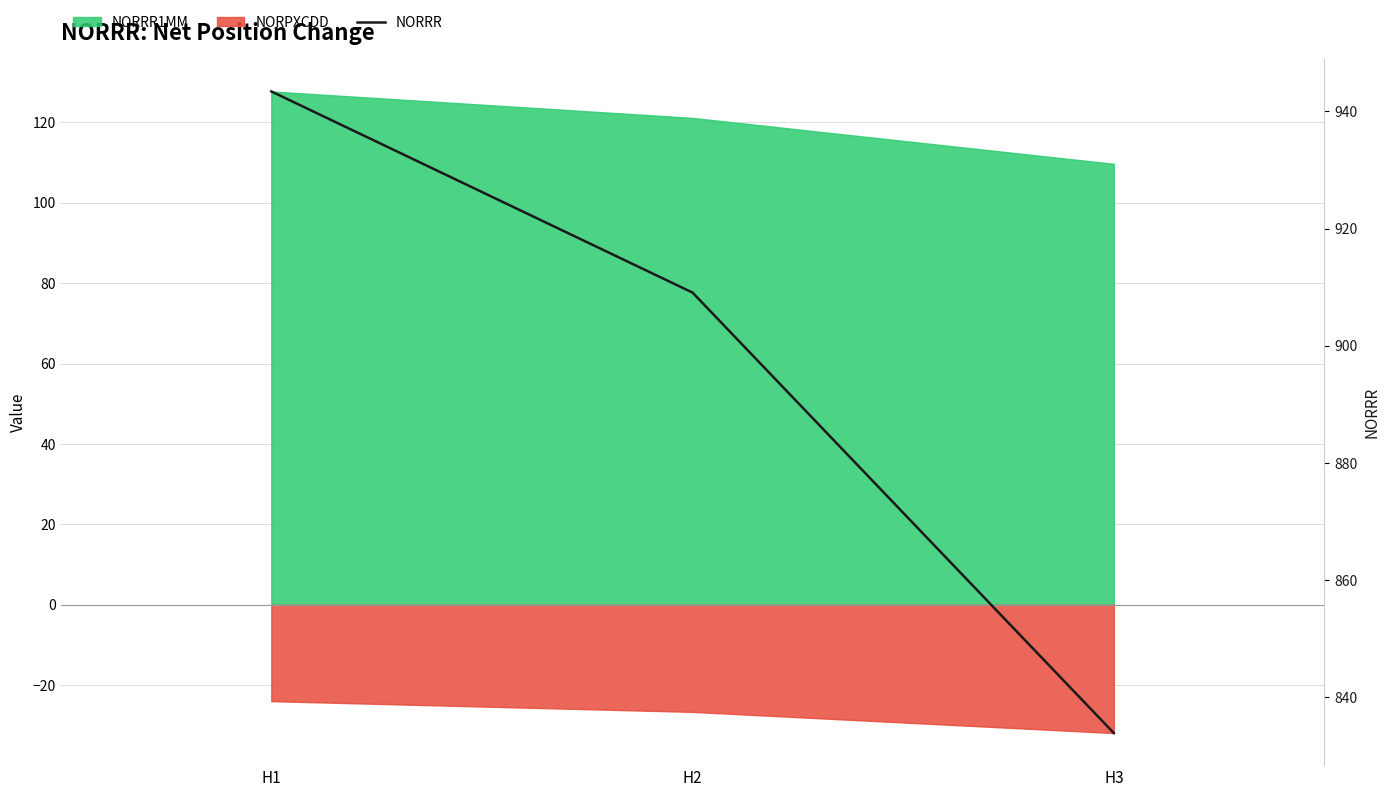

Rank the categories by value from lowest to highest.

H3, H2, H1